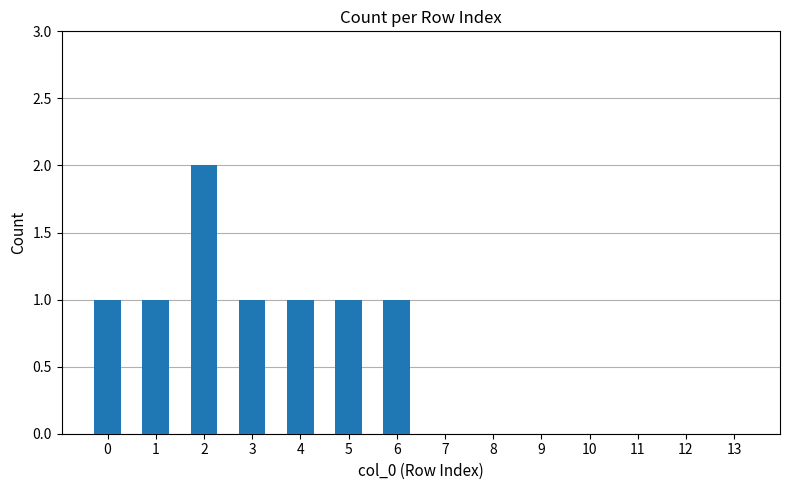

Reading left to right, extract all data points from this chart.

0=1	1=1	2=2	3=1	4=1	5=1	6=1	7=0	8=0	9=0	10=0	11=0	12=0	13=0